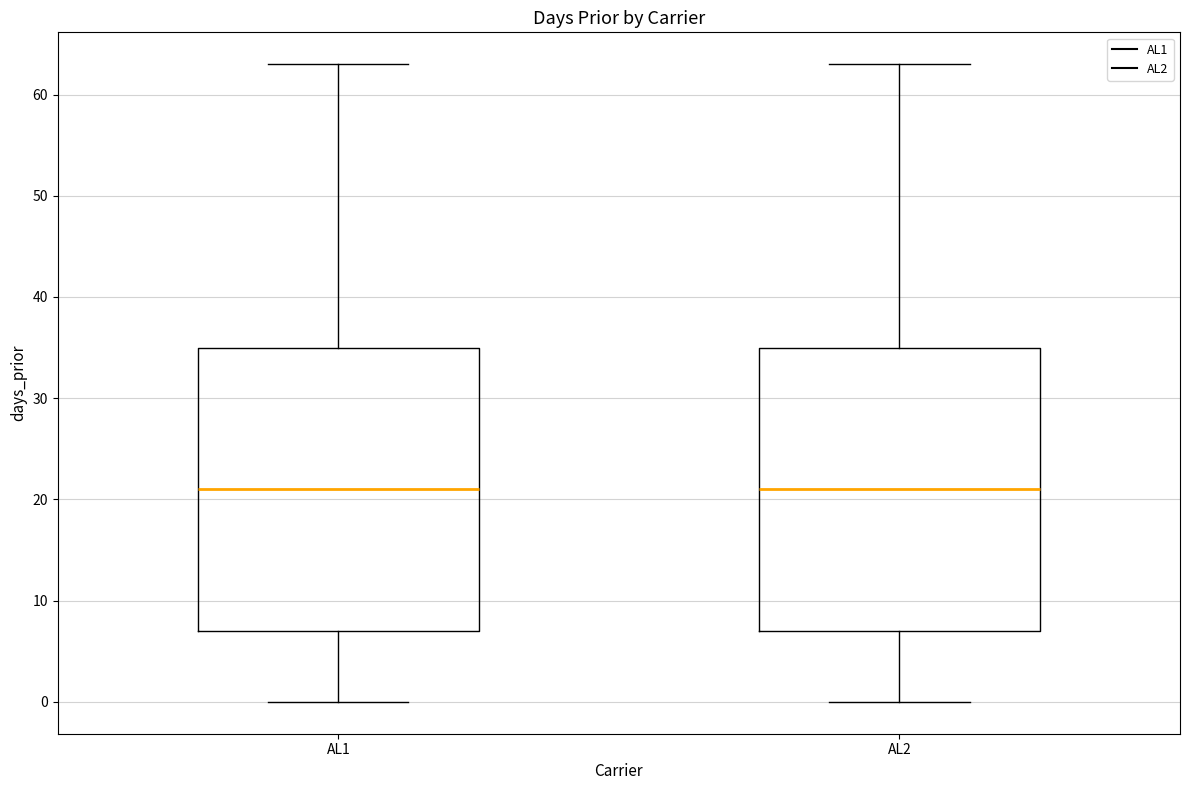

Reading left to right, read every box against the y-axis: the position of its median line, the range the box covers, and the ends of its whiskers. The values are not printed on the chart, so give them approximately, as read against the axis.

AL1: median 21, box 7 to 35, whiskers 0 to 63
AL2: median 21, box 7 to 35, whiskers 0 to 63